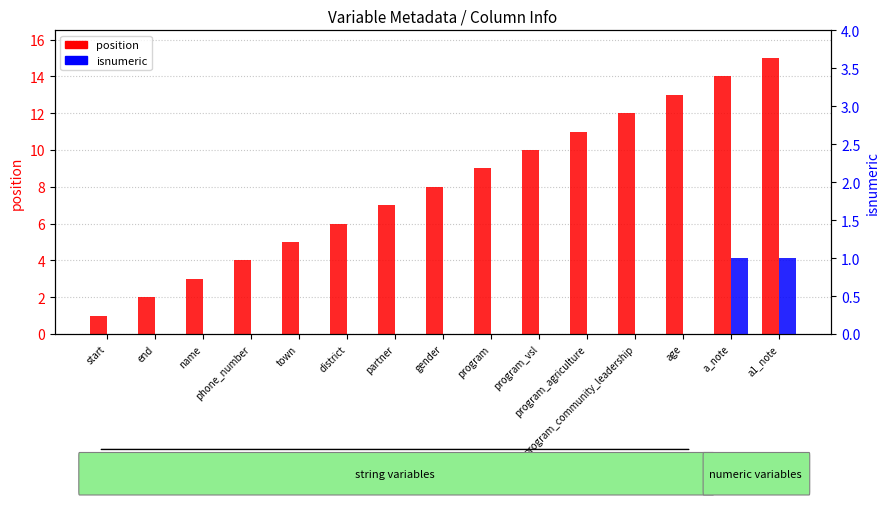

What is the total value across all series at end?

2